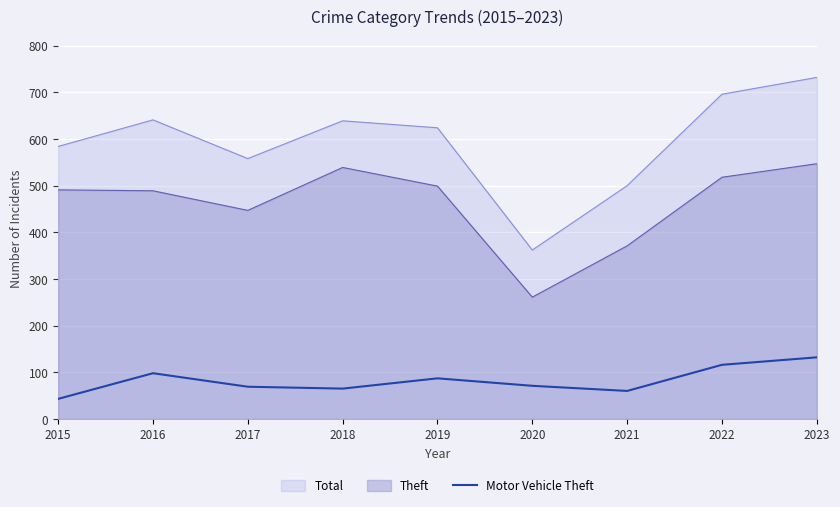

What is the difference between the maximum and minimum values in the Theft series?

286